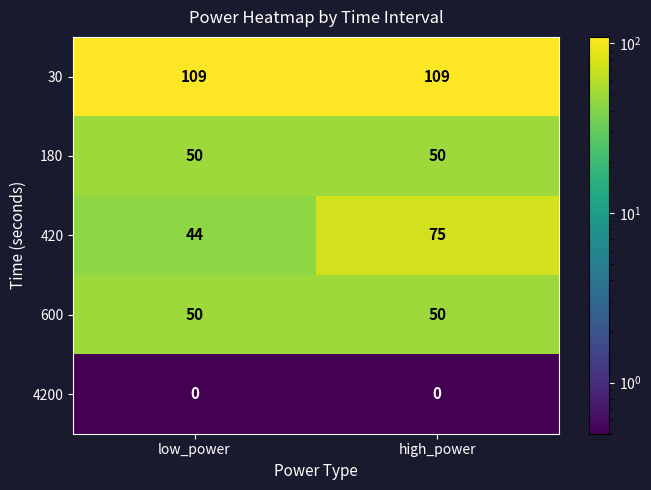

True or false: 180 has a value of 74 at low_power.

False